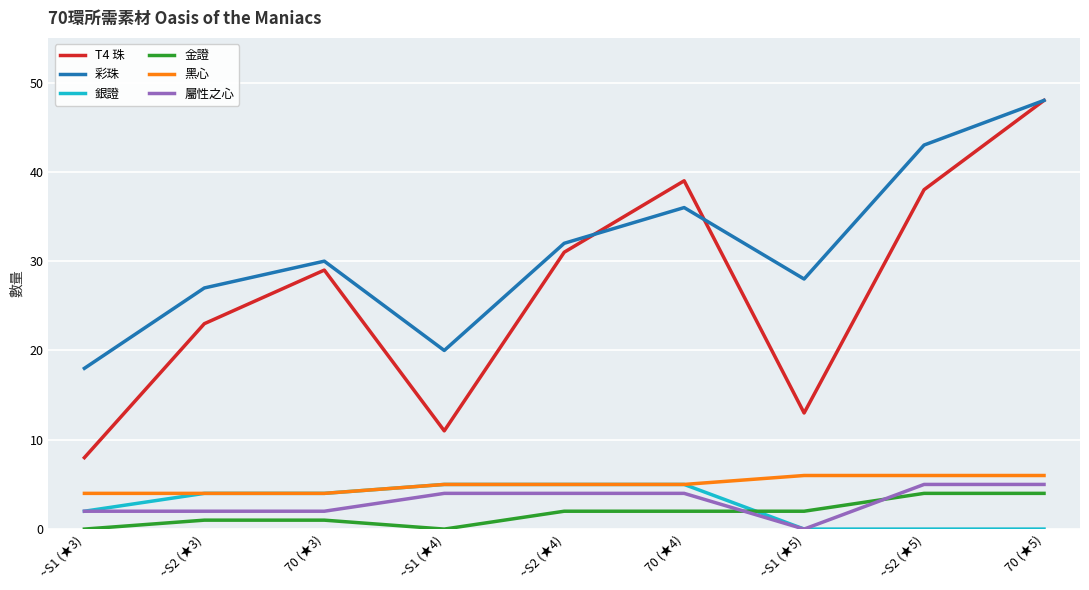

Reading left to right, what are all the values shown in this chart?

T4 珠: 8	23	29	11	31	39	13	38	48
彩珠: 18	27	30	20	32	36	28	43	48
銀證: 2	4	4	5	5	5	0	0	0
金證: 0	1	1	0	2	2	2	4	4
黑心: 4	4	4	5	5	5	6	6	6
屬性之心: 2	2	2	4	4	4	0	5	5